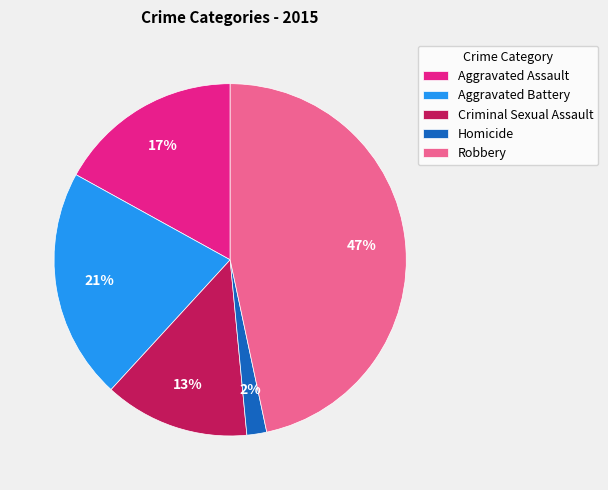

To the nearest percent, what is the average slice percentage?

20%